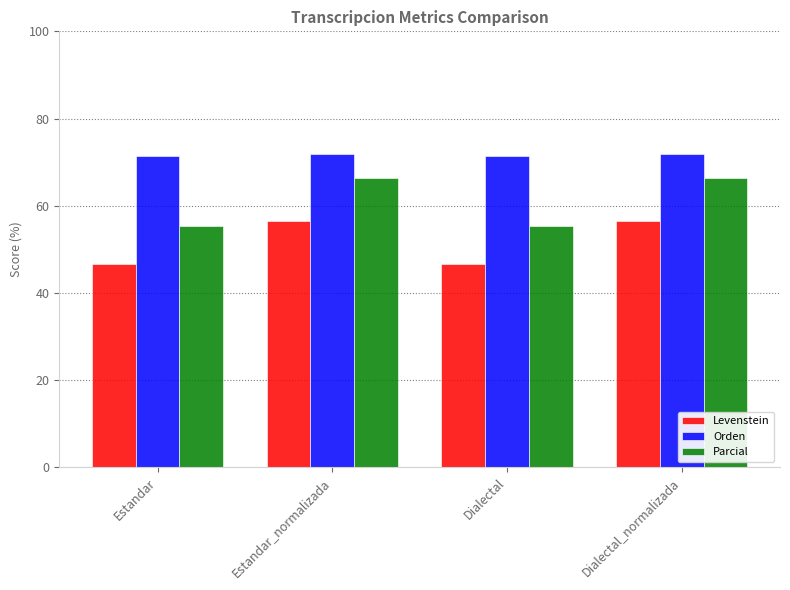

Which series has the widest spread of values?

Parcial